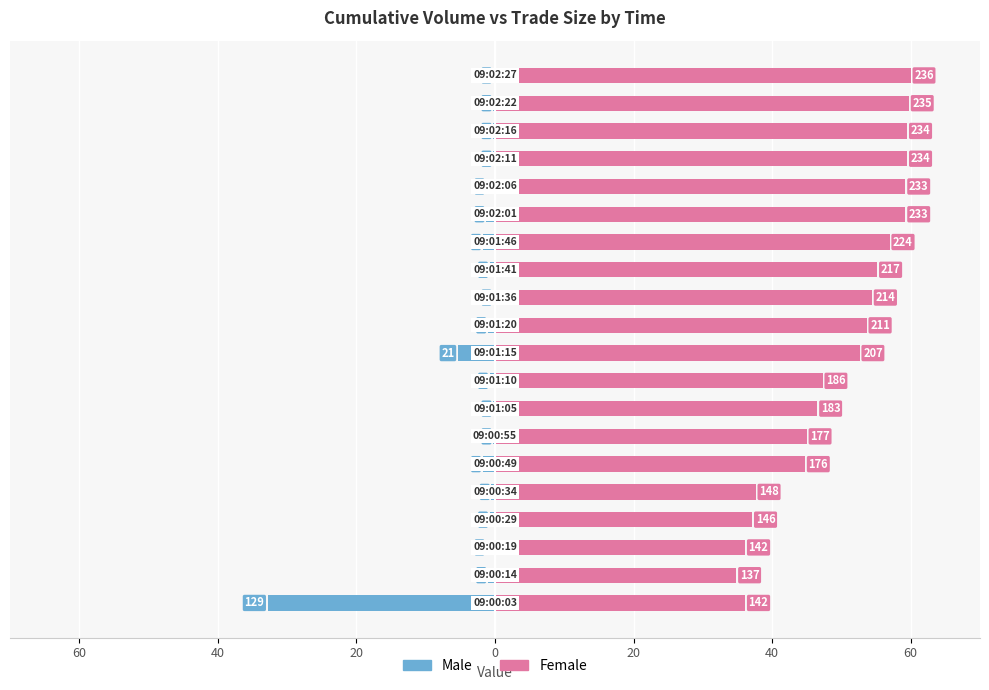

How many bars are there in total?

40